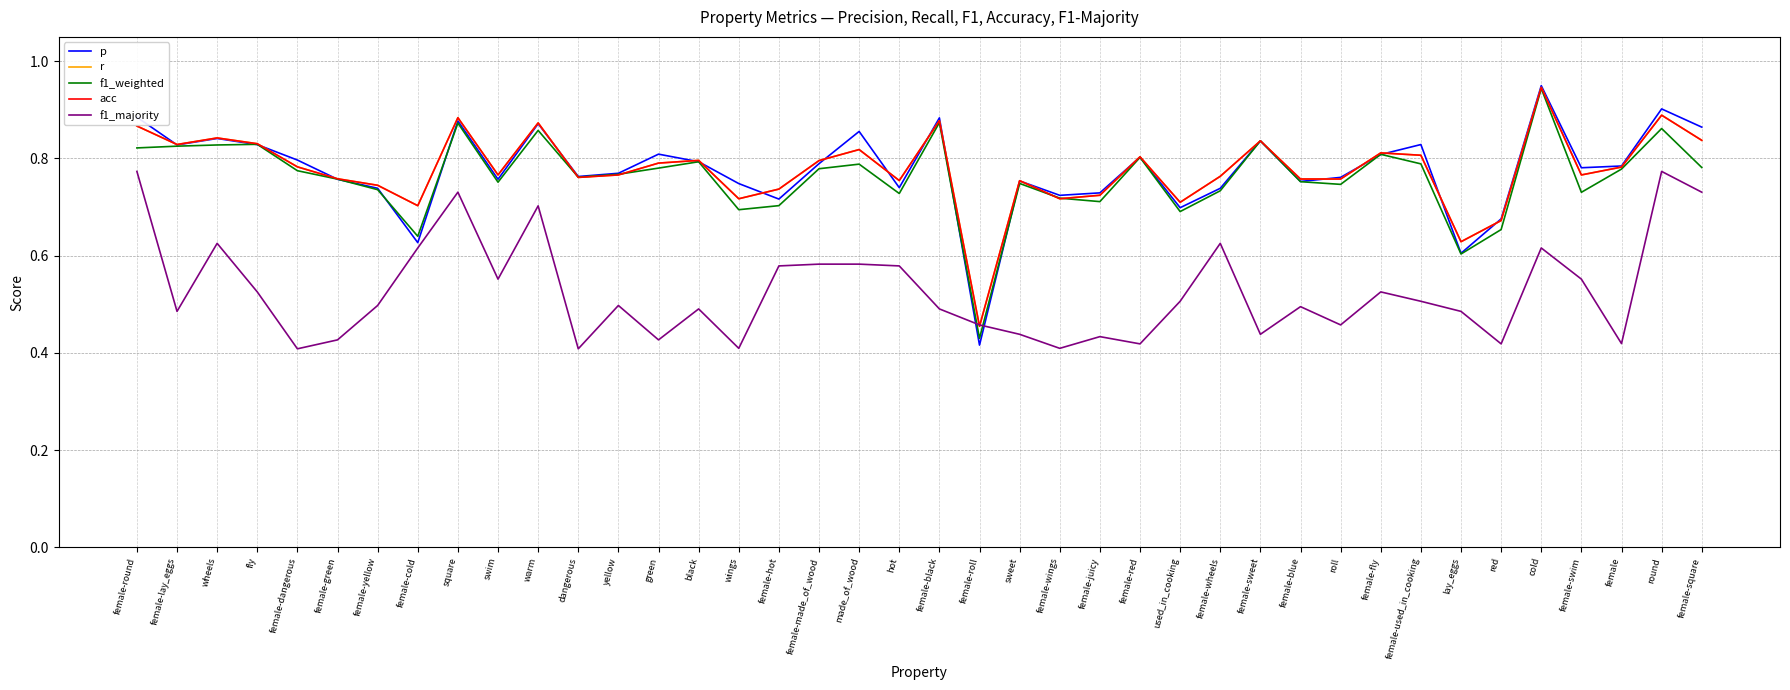

Reading right to left, list all the values displayed in this chart.

p: female-square=0.9	round=0.9	female=0.8	female-swim=0.8	cold=0.9	red=0.7	lay_eggs=0.6	female-used_in_cooking=0.8	female-fly=0.8	roll=0.8	female-blue=0.8	female-sweet=0.8	female-wheels=0.7	used_in_cooking=0.7	female-red=0.8	female-juicy=0.7	female-wings=0.7	sweet=0.8	female-roll=0.4	female-black=0.9	hot=0.7	made_of_wood=0.9	female-made_of_wood=0.8	female-hot=0.7	wings=0.7	black=0.8	green=0.8	yellow=0.8	dangerous=0.8	warm=0.9	swim=0.8	square=0.9	female-cold=0.6	female-yellow=0.7	female-green=0.8	female-dangerous=0.8	fly=0.8	wheels=0.8	female-lay_eggs=0.8	female-round=0.9
r: female-square=0.8	round=0.9	female=0.8	female-swim=0.8	cold=0.9	red=0.7	lay_eggs=0.6	female-used_in_cooking=0.8	female-fly=0.8	roll=0.8	female-blue=0.8	female-sweet=0.8	female-wheels=0.8	used_in_cooking=0.7	female-red=0.8	female-juicy=0.7	female-wings=0.7	sweet=0.8	female-roll=0.5	female-black=0.9	hot=0.8	made_of_wood=0.8	female-made_of_wood=0.8	female-hot=0.7	wings=0.7	black=0.8	green=0.8	yellow=0.8	dangerous=0.8	warm=0.9	swim=0.8	square=0.9	female-cold=0.7	female-yellow=0.7	female-green=0.8	female-dangerous=0.8	fly=0.8	wheels=0.8	female-lay_eggs=0.8	female-round=0.9
f1_weighted: female-square=0.8	round=0.9	female=0.8	female-swim=0.7	cold=0.9	red=0.7	lay_eggs=0.6	female-used_in_cooking=0.8	female-fly=0.8	roll=0.7	female-blue=0.8	female-sweet=0.8	female-wheels=0.7	used_in_cooking=0.7	female-red=0.8	female-juicy=0.7	female-wings=0.7	sweet=0.7	female-roll=0.4	female-black=0.9	hot=0.7	made_of_wood=0.8	female-made_of_wood=0.8	female-hot=0.7	wings=0.7	black=0.8	green=0.8	yellow=0.8	dangerous=0.8	warm=0.9	swim=0.8	square=0.9	female-cold=0.6	female-yellow=0.7	female-green=0.8	female-dangerous=0.8	fly=0.8	wheels=0.8	female-lay_eggs=0.8	female-round=0.8
acc: female-square=0.8	round=0.9	female=0.8	female-swim=0.8	cold=0.9	red=0.7	lay_eggs=0.6	female-used_in_cooking=0.8	female-fly=0.8	roll=0.8	female-blue=0.8	female-sweet=0.8	female-wheels=0.8	used_in_cooking=0.7	female-red=0.8	female-juicy=0.7	female-wings=0.7	sweet=0.8	female-roll=0.5	female-black=0.9	hot=0.8	made_of_wood=0.8	female-made_of_wood=0.8	female-hot=0.7	wings=0.7	black=0.8	green=0.8	yellow=0.8	dangerous=0.8	warm=0.9	swim=0.8	square=0.9	female-cold=0.7	female-yellow=0.7	female-green=0.8	female-dangerous=0.8	fly=0.8	wheels=0.8	female-lay_eggs=0.8	female-round=0.9
f1_majority: female-square=0.7	round=0.8	female=0.4	female-swim=0.6	cold=0.6	red=0.4	lay_eggs=0.5	female-used_in_cooking=0.5	female-fly=0.5	roll=0.5	female-blue=0.5	female-sweet=0.4	female-wheels=0.6	used_in_cooking=0.5	female-red=0.4	female-juicy=0.4	female-wings=0.4	sweet=0.4	female-roll=0.5	female-black=0.5	hot=0.6	made_of_wood=0.6	female-made_of_wood=0.6	female-hot=0.6	wings=0.4	black=0.5	green=0.4	yellow=0.5	dangerous=0.4	warm=0.7	swim=0.6	square=0.7	female-cold=0.6	female-yellow=0.5	female-green=0.4	female-dangerous=0.4	fly=0.5	wheels=0.6	female-lay_eggs=0.5	female-round=0.8